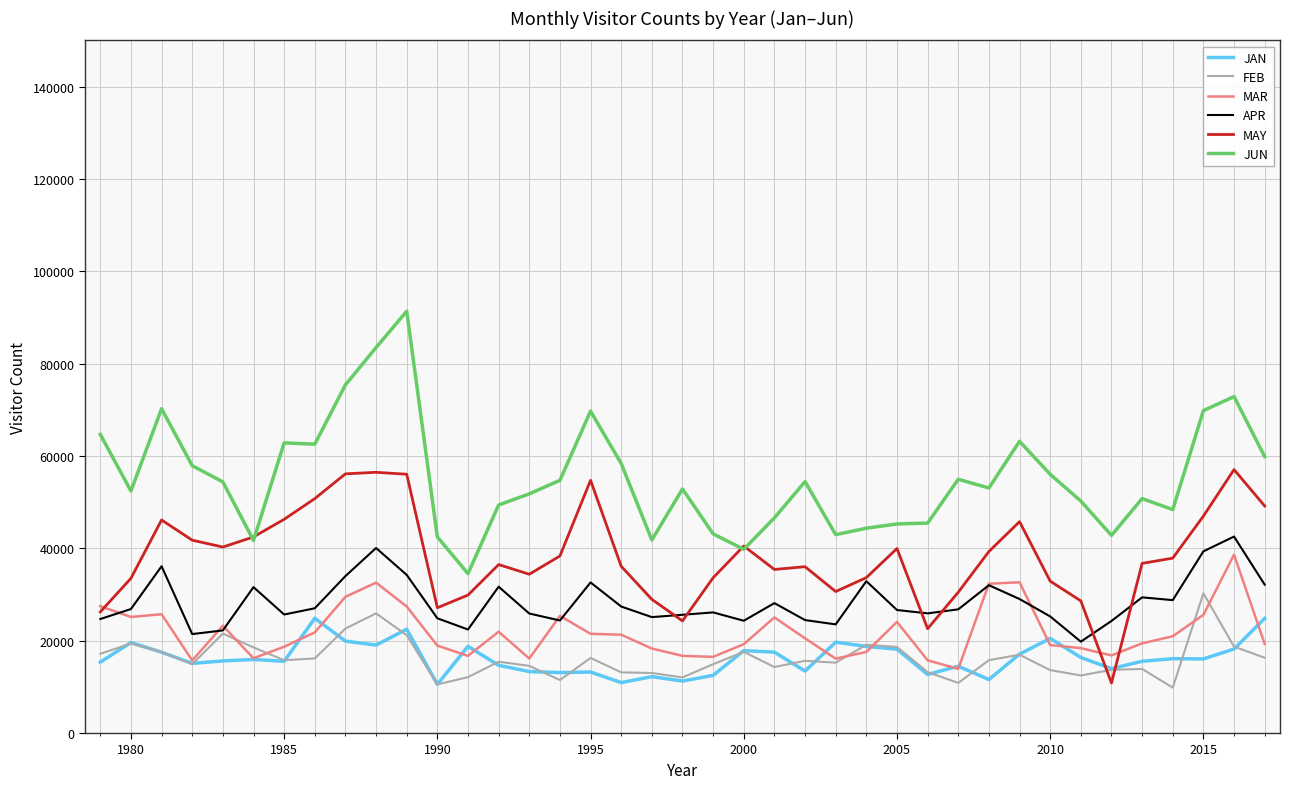

True or false: APR and JUN cross at least once.

False